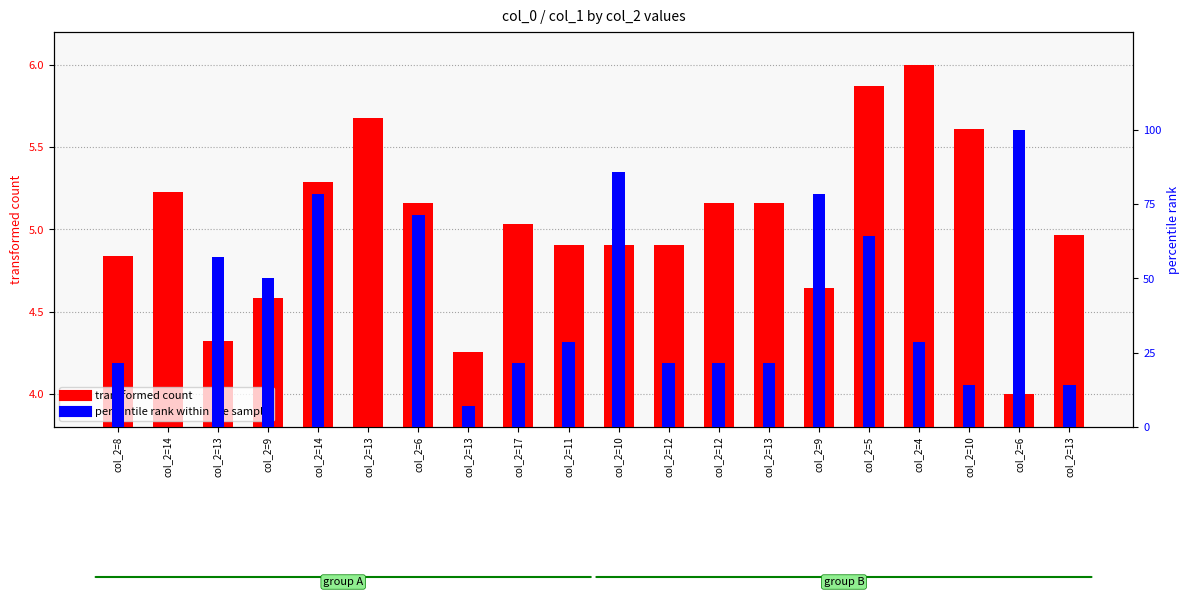

At which category is the sum across all series the highest?

col_2=6